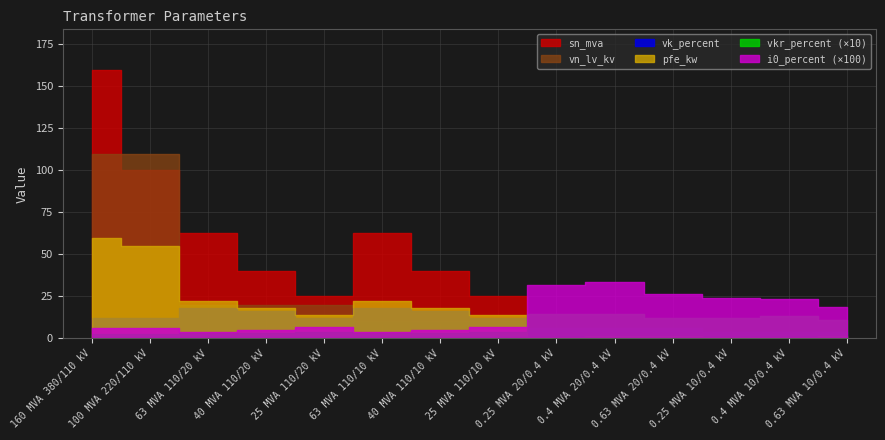

What position from the left is 0.63 MVA 20/0.4 kV?

11